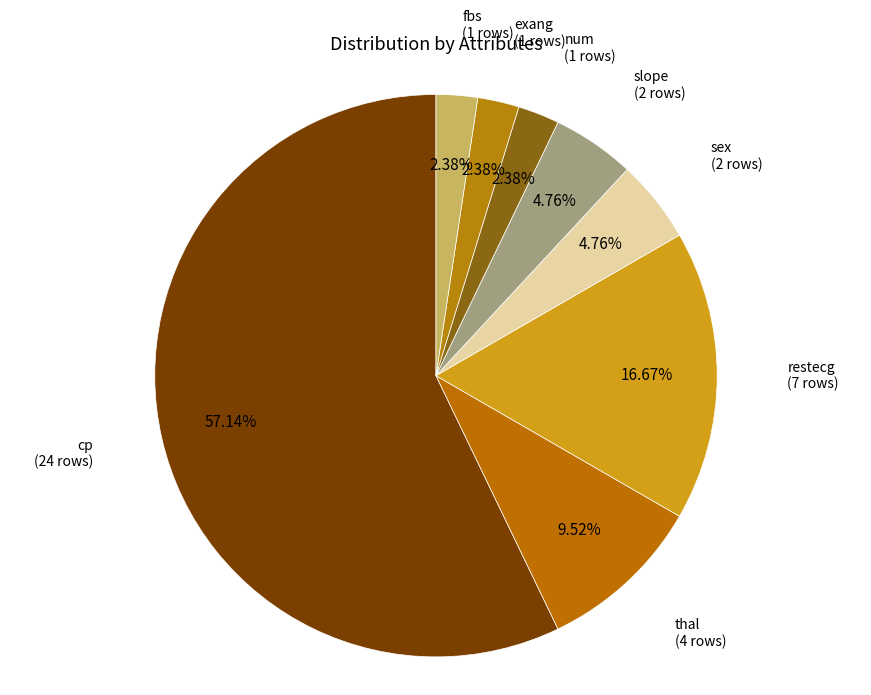

To the nearest percent, what is the average slice percentage?

12%